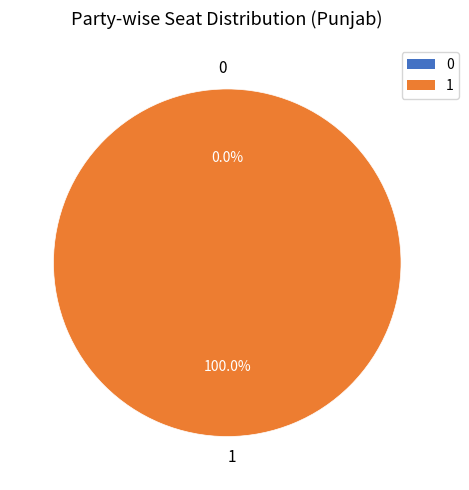

What percentage do 0 and 1 together represent?

100.0%